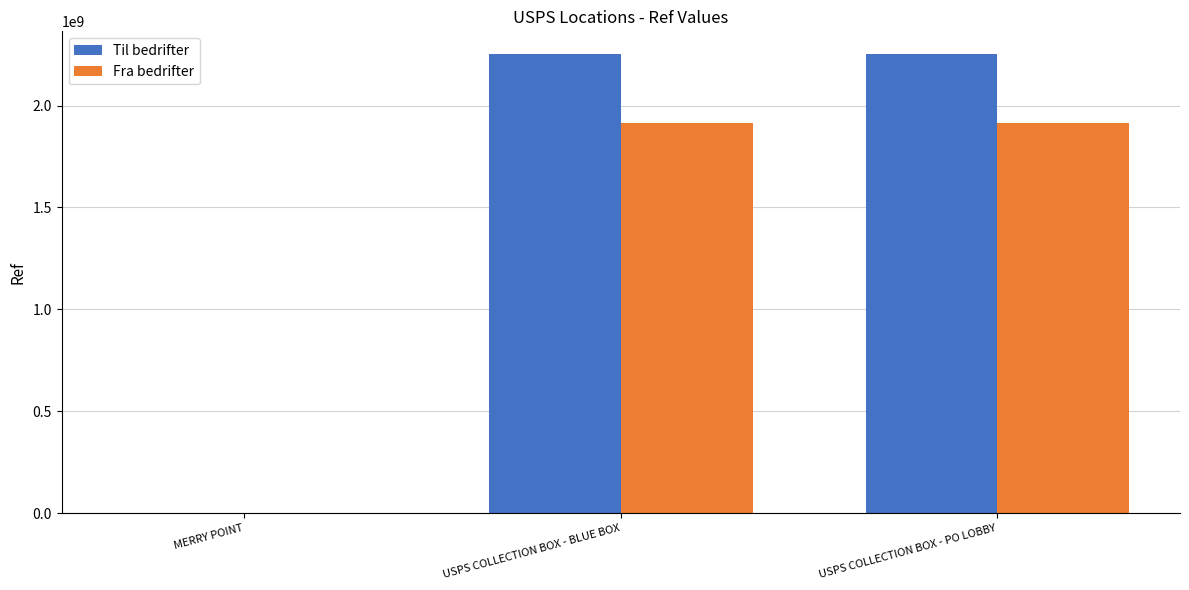

How many data points does each series have?

3